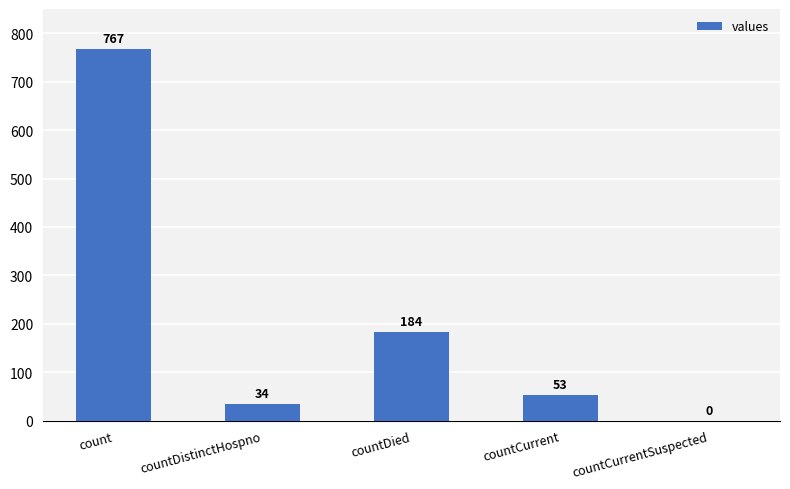

The value at countDistinctHospno is 34. True or false?

True